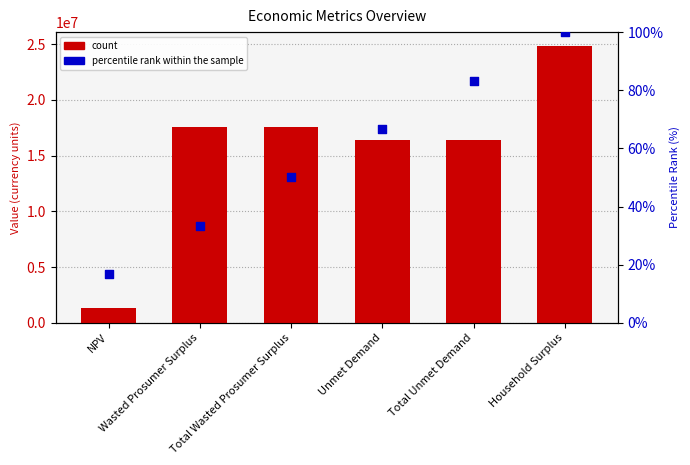

Is the value of Value at NPV greater than the value of percentile rank within the sample at Unmet Demand?

Yes